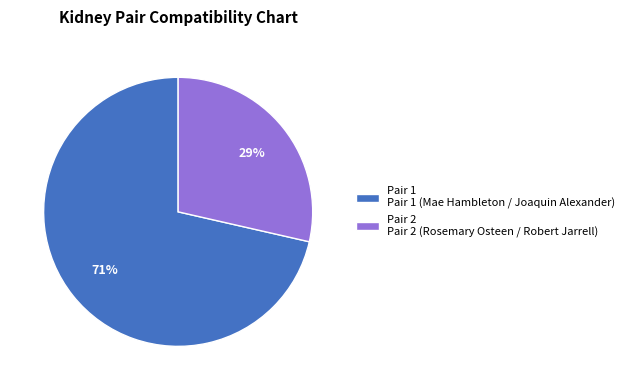

What percentage is the Pair 2 Pair 2 (Rosemary Osteen / Robert Jarrell) slice, to the nearest percent?

29%